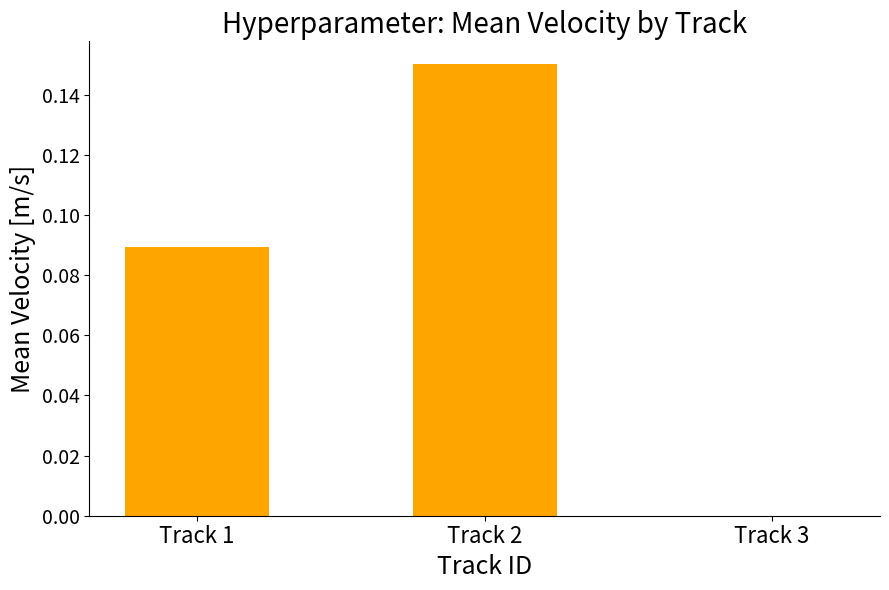

What is the change in value from Track 1 to Track 2?

+0.1